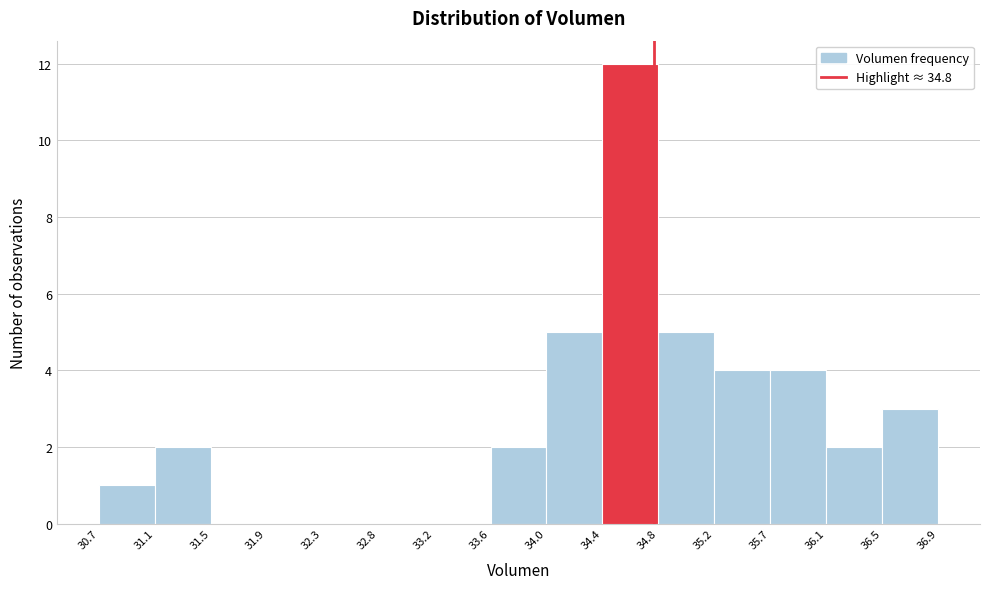

Reading left to right, transcribe this chart: for each bar, give the range it covers on the x-axis and its height. The values are not printed on the chart, so give them approximately, as read against the axis.

30.7 to 31.1: 1
31.1 to 31.5: 2
31.5 to 31.9: 0
31.9 to 32.3: 0
32.3 to 32.8: 0
32.8 to 33.2: 0
33.2 to 33.6: 0
33.6 to 34.0: 2
34.0 to 34.4: 5
34.4 to 34.8: 12
34.8 to 35.2: 5
35.2 to 35.7: 4
35.7 to 36.1: 4
36.1 to 36.5: 2
36.5 to 36.9: 3